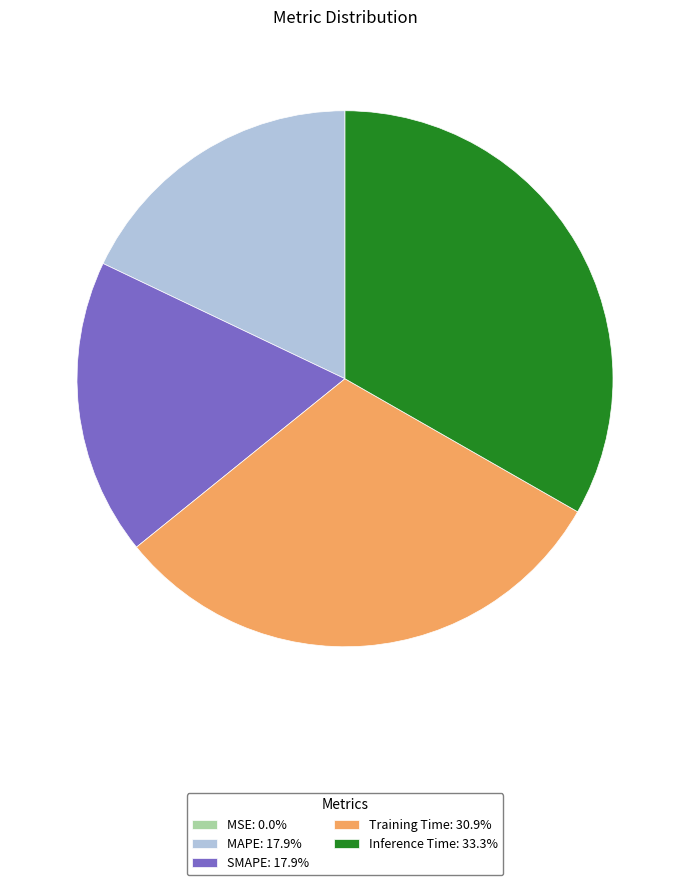

Is there any slice that represents more than half of the pie?

No